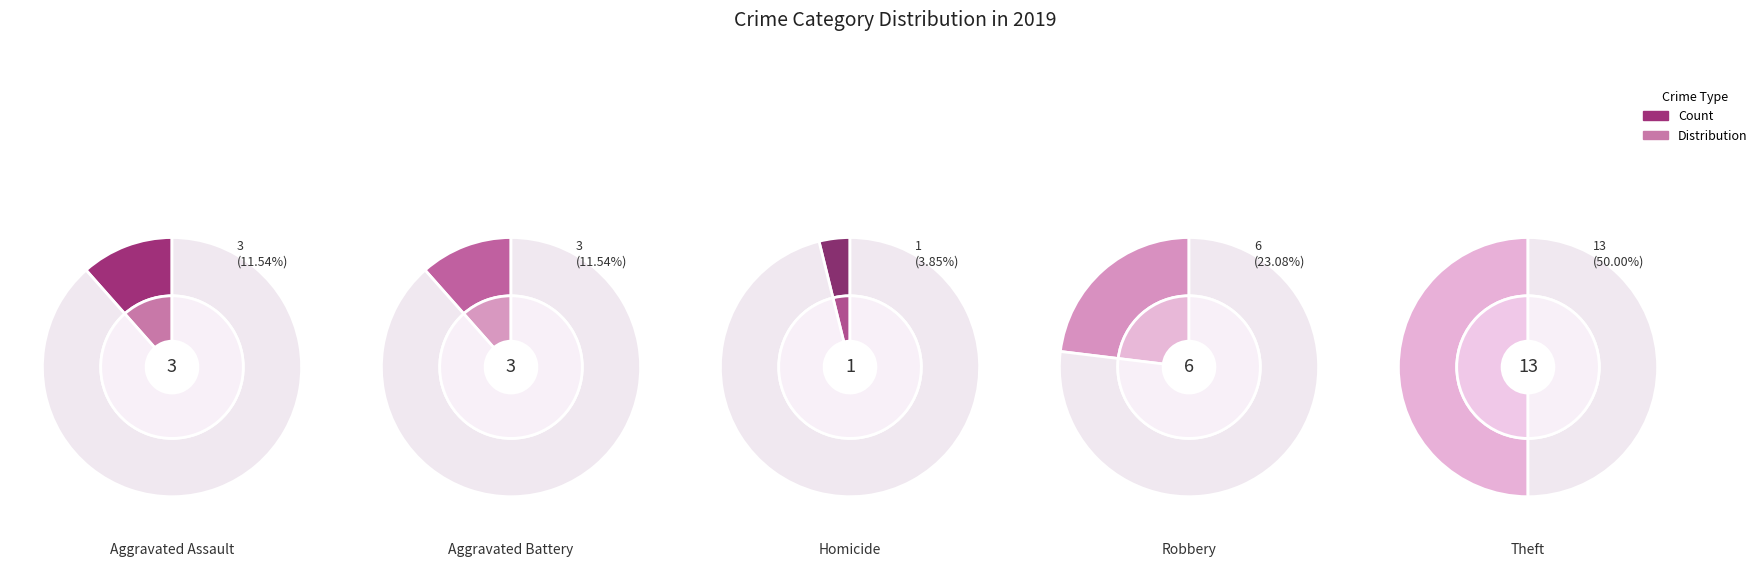

The Theft slice represents 37% of the pie. True or false?

False